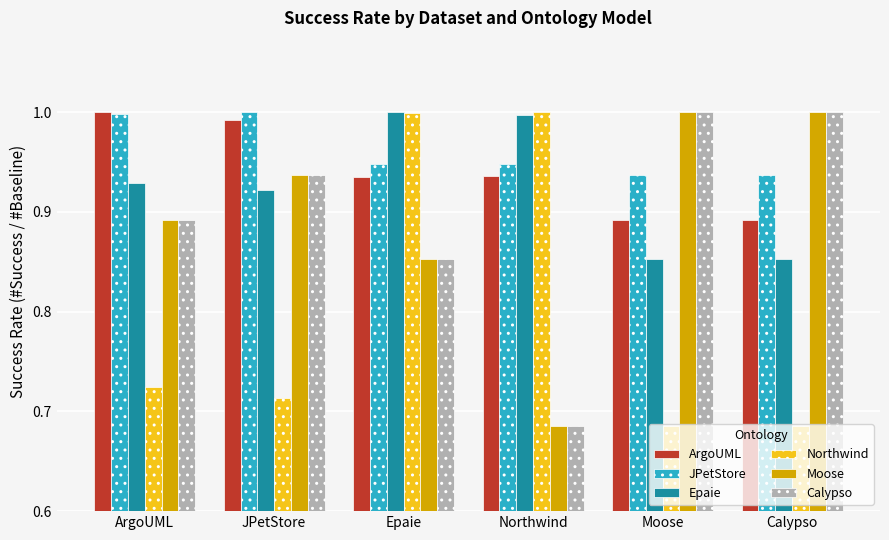

What is the label of the 4th bar from the left?

Northwind